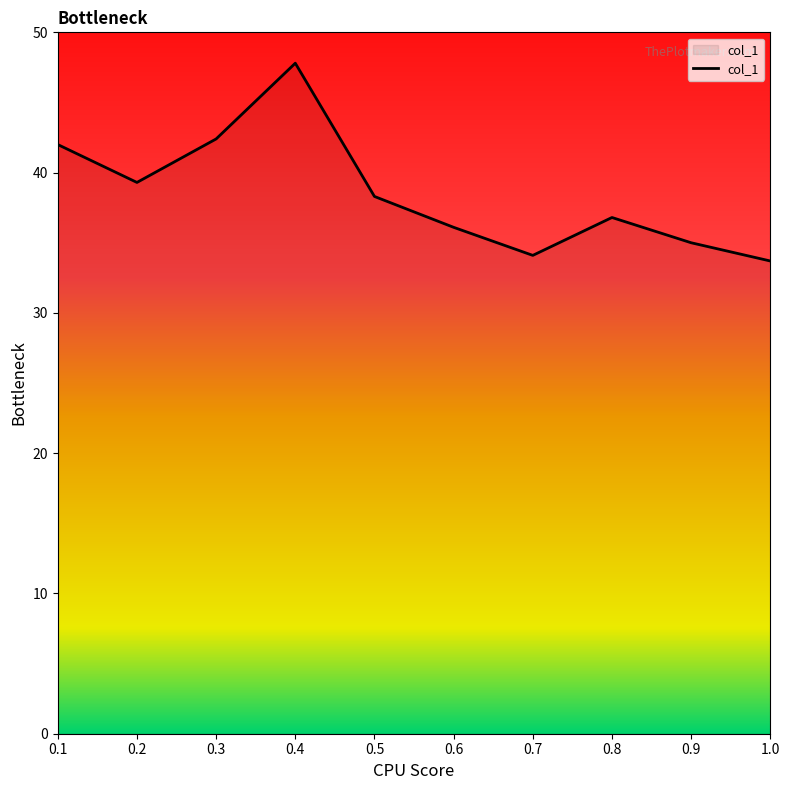

What position from the right is 0.5?

6